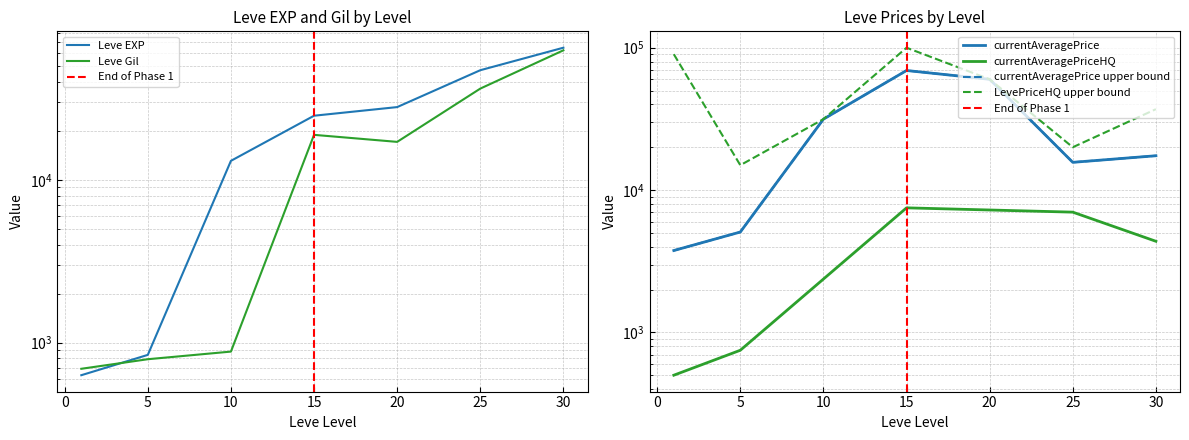

What is the approximate value of Leve Gil at 15?

18910.0